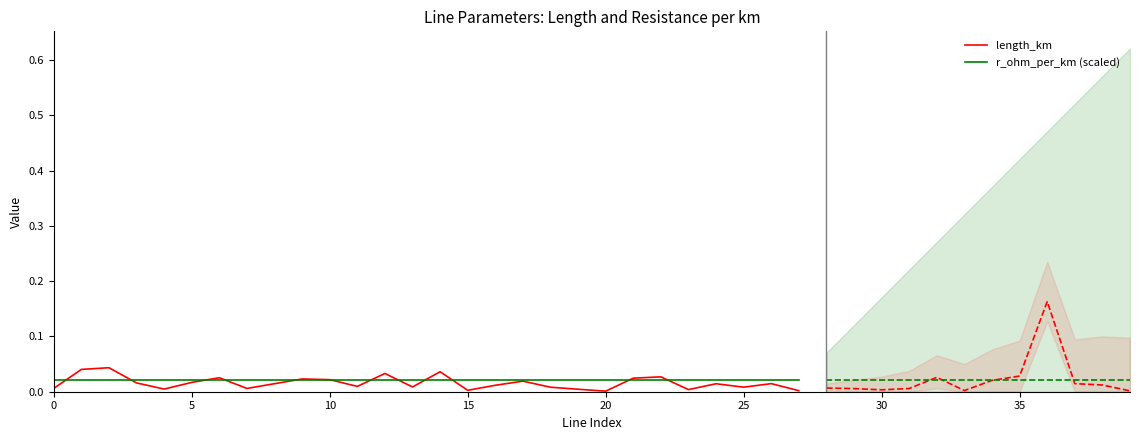

How many interior local valleys does the length_km series have?

8